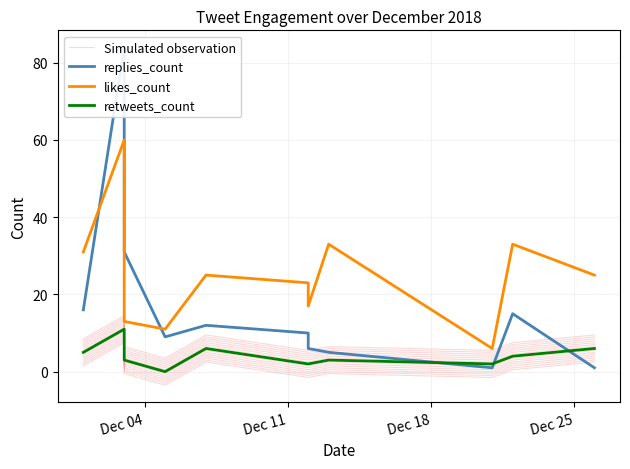

What is the value of the Simulated observation point at the 5th from the left?

2.5